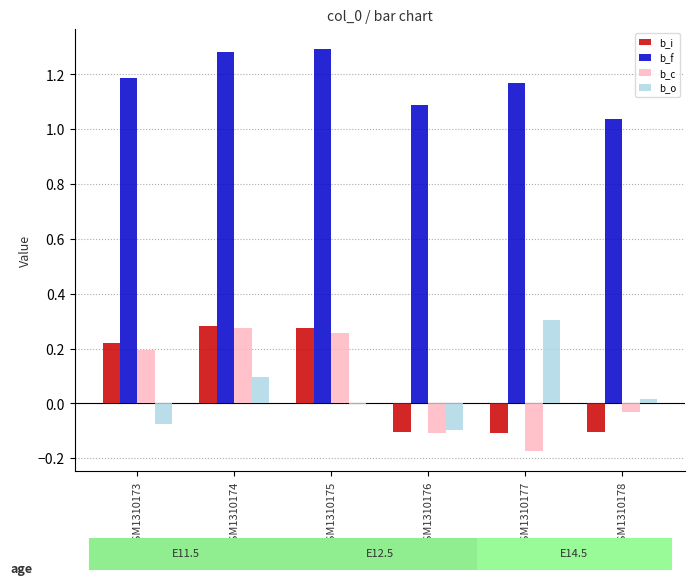

The value of b_c at GSM1310173 is 0.1. True or false?

False